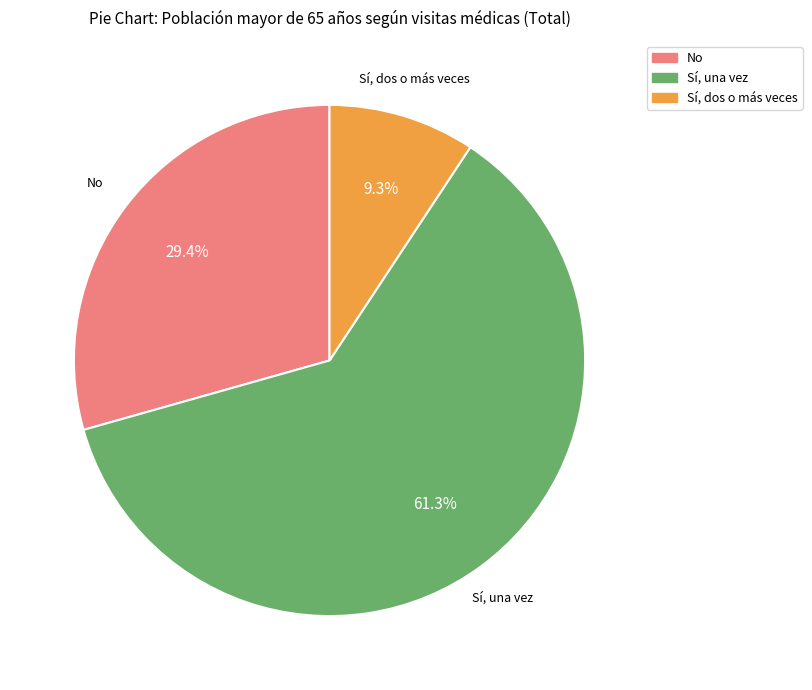

To the nearest percent, what is the difference between the Sí, dos o más veces and No slice percentages?

20%